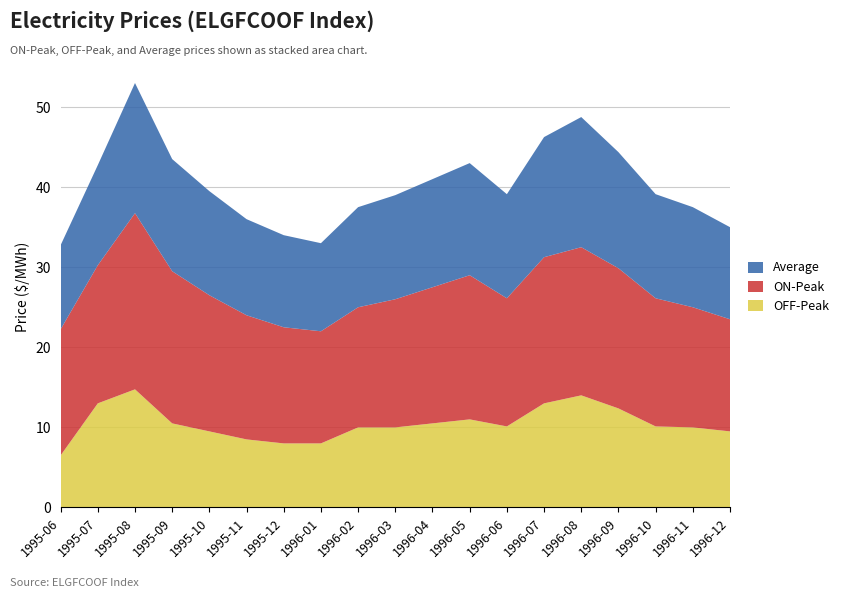

Reading right to left, extract all data points from this chart.

Average: 1996-12=11.5	1996-11=12.5	1996-10=13.0	1996-09=14.5	1996-08=16.2	1996-07=15.0	1996-06=13.0	1996-05=14.0	1996-04=13.5	1996-03=13.0	1996-02=12.5	1996-01=11.0	1995-12=11.5	1995-11=12.0	1995-10=13.0	1995-09=14.0	1995-08=16.2	1995-07=12.5	1995-06=10.5
ON-Peak: 1996-12=14.0	1996-11=15.0	1996-10=16.0	1996-09=17.5	1996-08=18.5	1996-07=18.2	1996-06=16.0	1996-05=18.0	1996-04=17.0	1996-03=16.0	1996-02=15.0	1996-01=14.0	1995-12=14.5	1995-11=15.5	1995-10=17.0	1995-09=19.0	1995-08=22.0	1995-07=17.2	1995-06=15.8
OFF-Peak: 1996-12=9.5	1996-11=10.0	1996-10=10.1	1996-09=12.4	1996-08=14.0	1996-07=13.0	1996-06=10.1	1996-05=11.0	1996-04=10.5	1996-03=10.0	1996-02=10.0	1996-01=8.0	1995-12=8.0	1995-11=8.5	1995-10=9.5	1995-09=10.5	1995-08=14.8	1995-07=13.0	1995-06=6.5